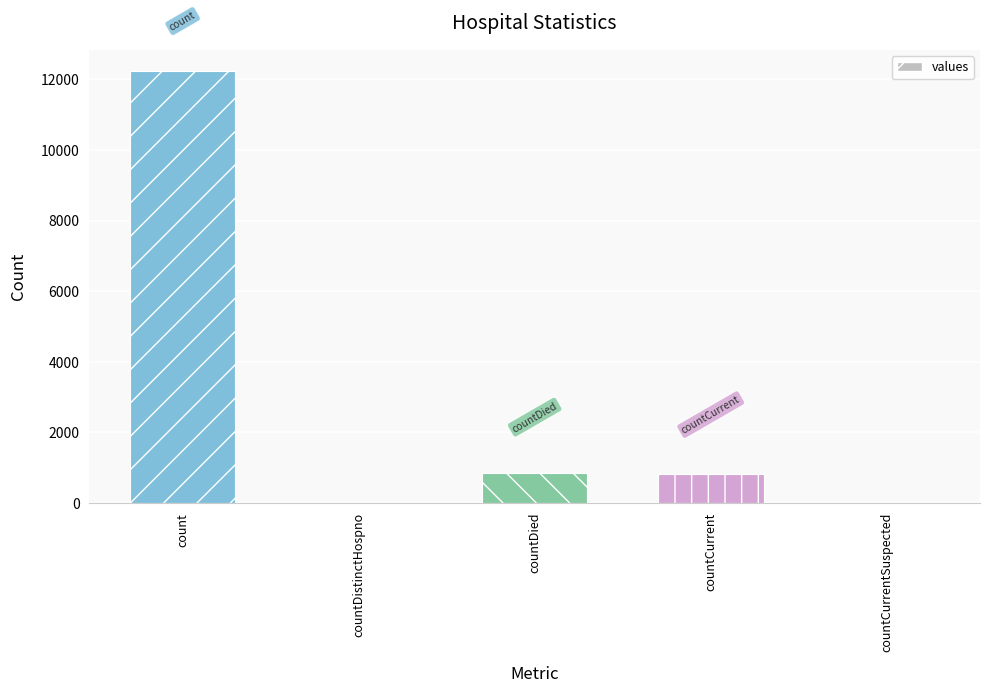

Count the number of data series in this chart.

1